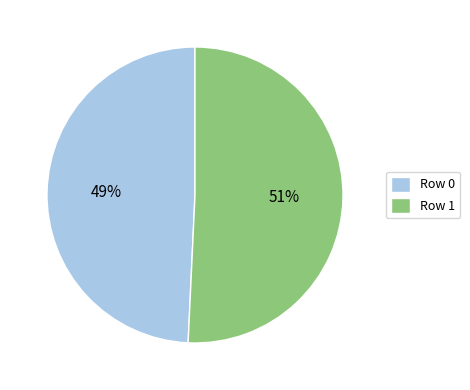

Does Row 1 account for over 50% of the chart?

Yes